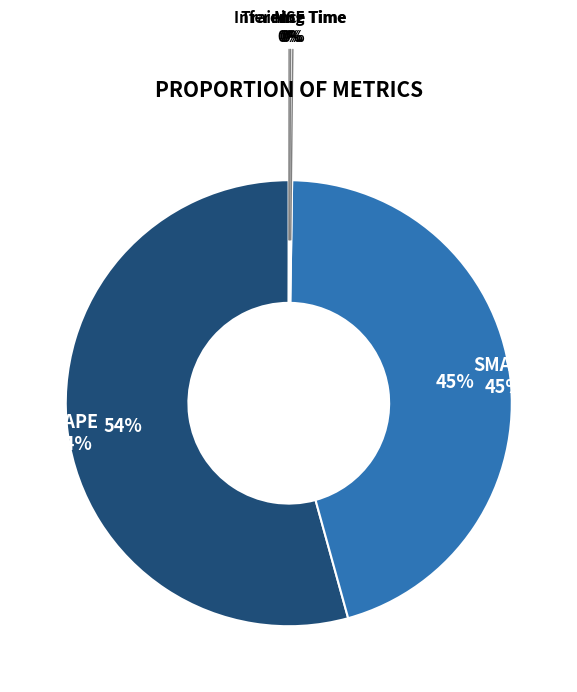

How many slices are in this pie chart?

5